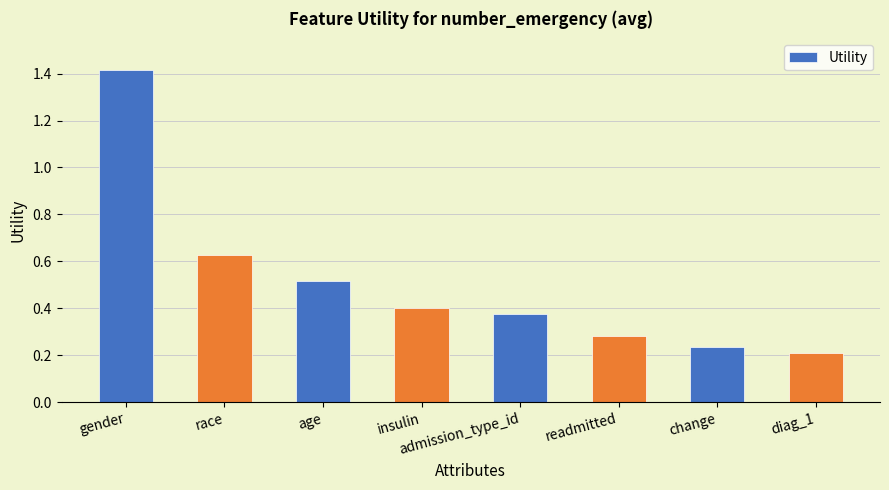

List the labels in order of value, largest first.

gender, race, age, insulin, admission_type_id, readmitted, change, diag_1